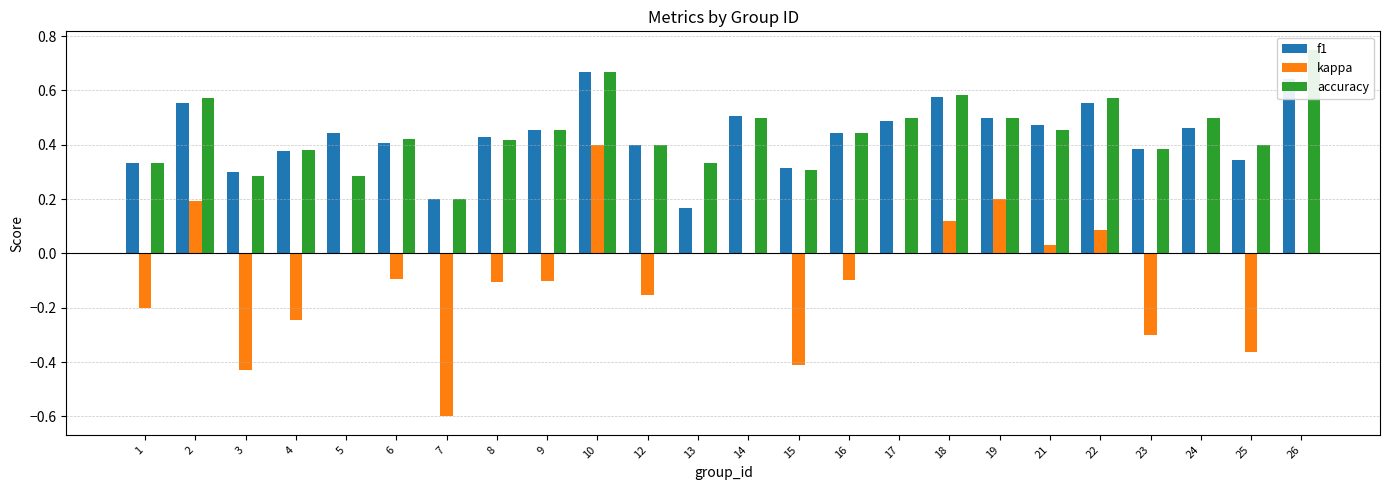

How many f1 values are between 0 and 1?

24